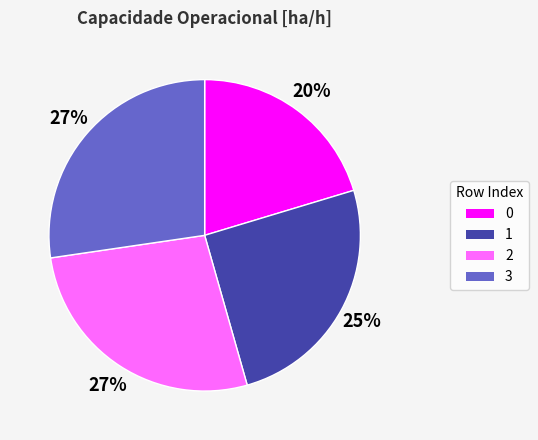

True or false: 1 accounts for 25% of the total.

True